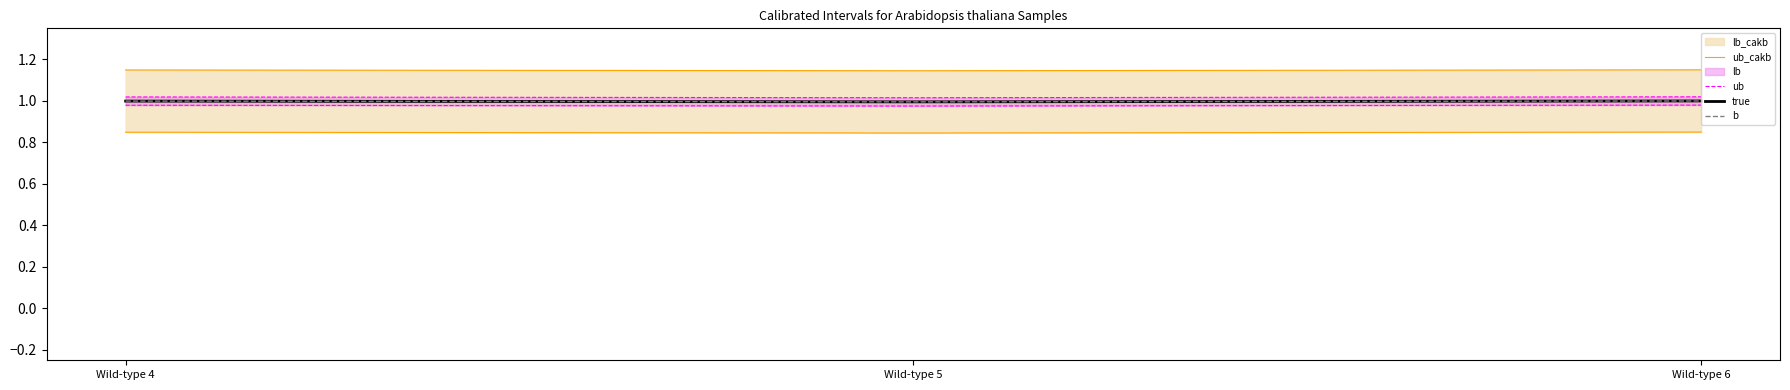

Between Wild-type 5 and Wild-type 6, which is larger?

Wild-type 6